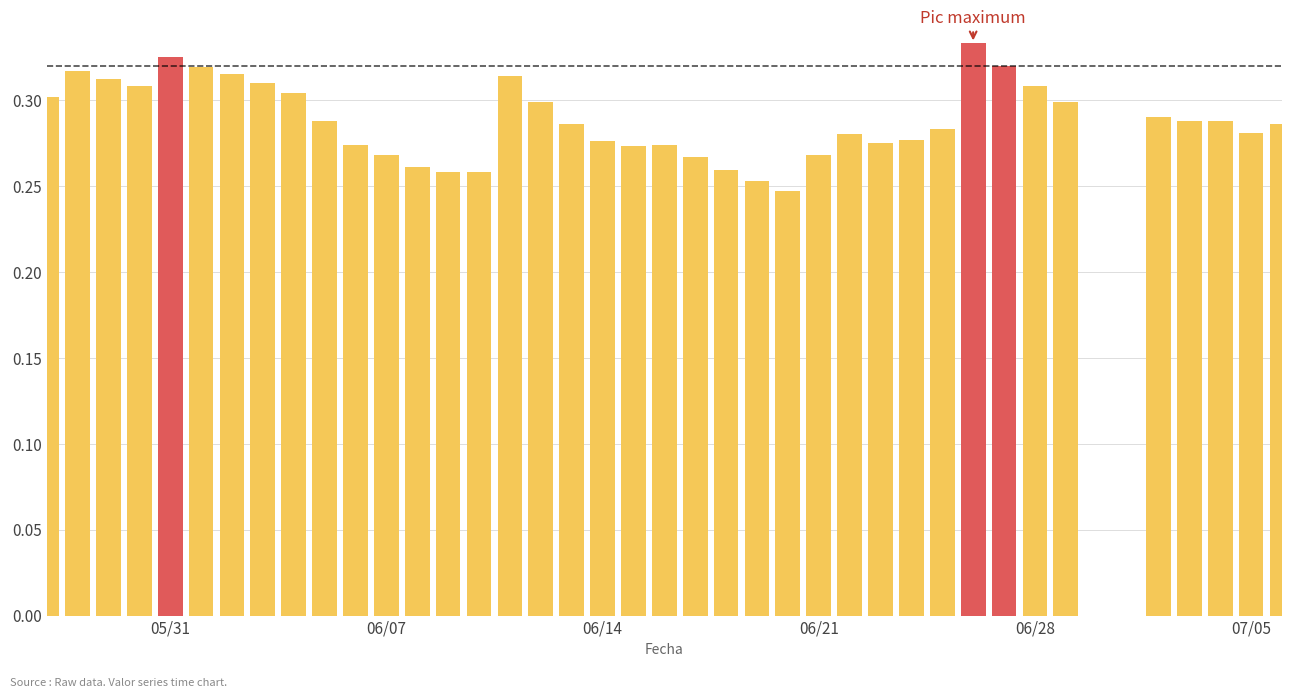

Reading right to left, extract all data points from this chart.

0.3	0.3	0.3	0.3	0.3	0.3	0.3	0.3	0.3	0.3	0.3	0.3	0.3	0.3	0.2	0.3	0.3	0.3	0.3	0.3	0.3	0.3	0.3	0.3	0.3	0.3	0.3	0.3	0.3	0.3	0.3	0.3	0.3	0.3	0.3	0.3	0.3	0.3	0.3